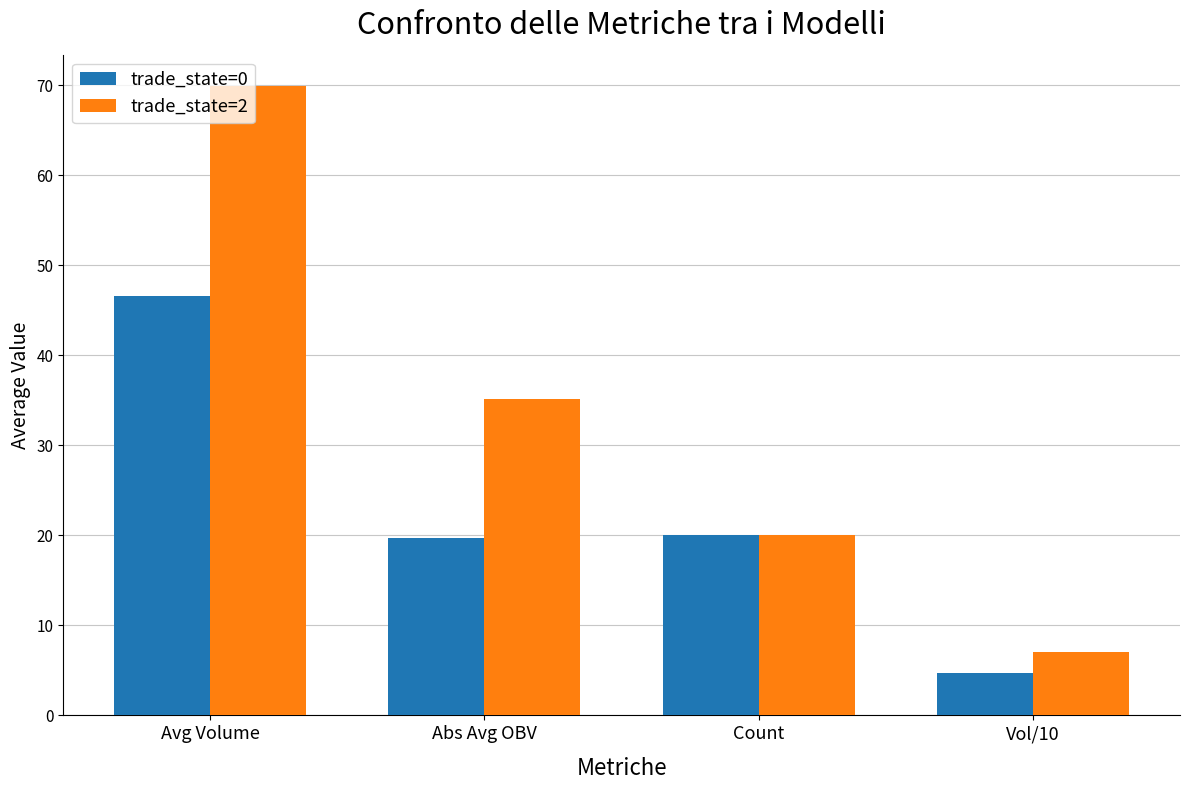

Which category has the lowest value across all series?

Vol/10